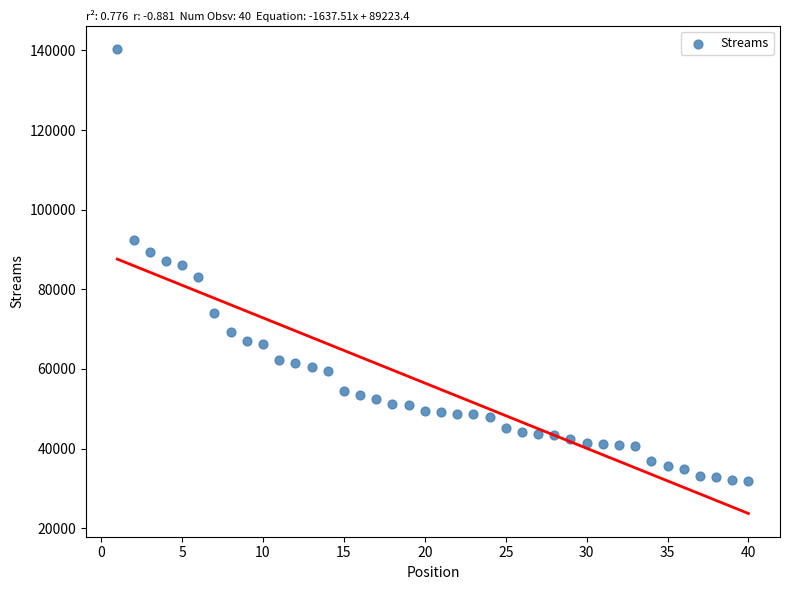

What is the range of X values (max minus min)?

39